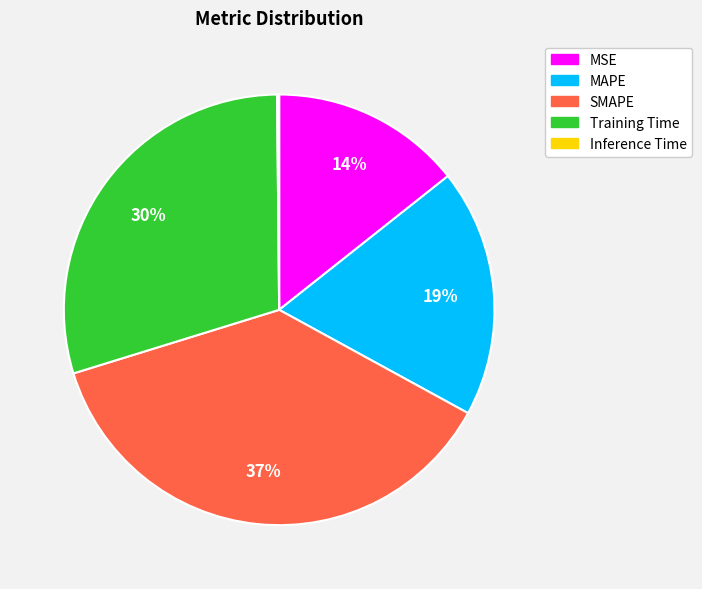

Approximately how many times larger is the value at Training Time compared to MAPE?

1.6